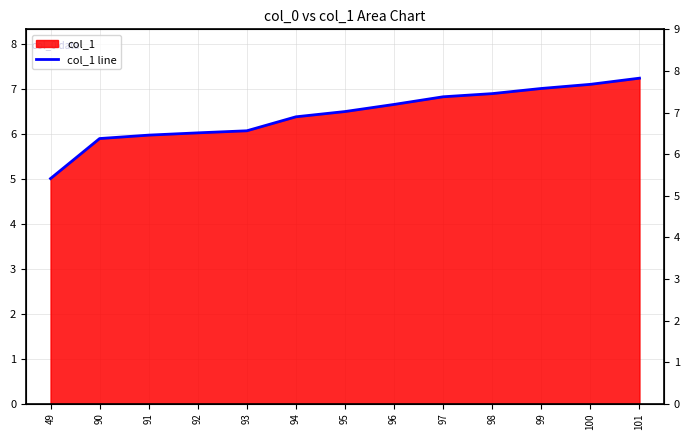

How many values are below 6?

3